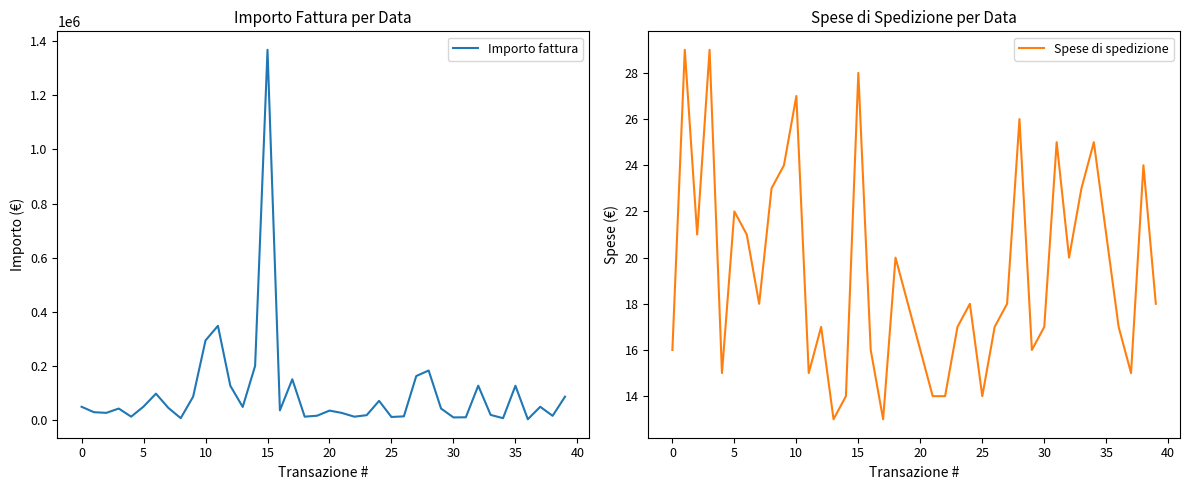

At which category is the sum across all series the highest?

15